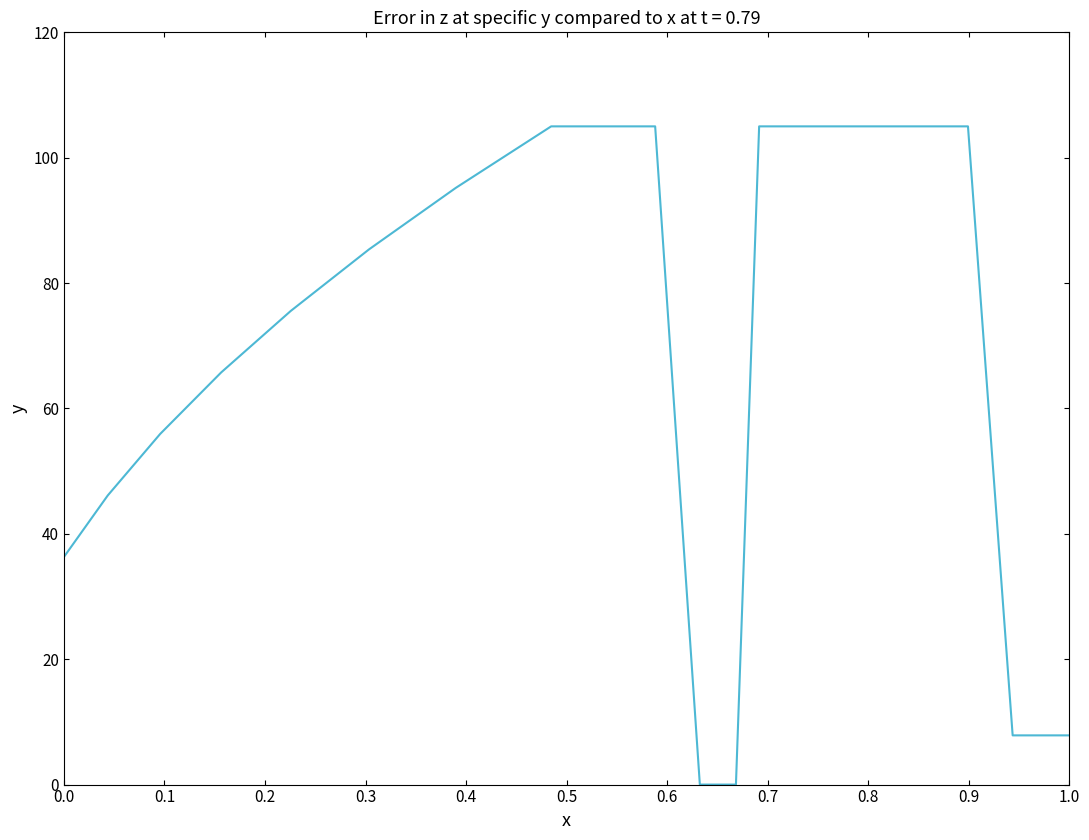

What is the maximum value shown in the chart?

105.0